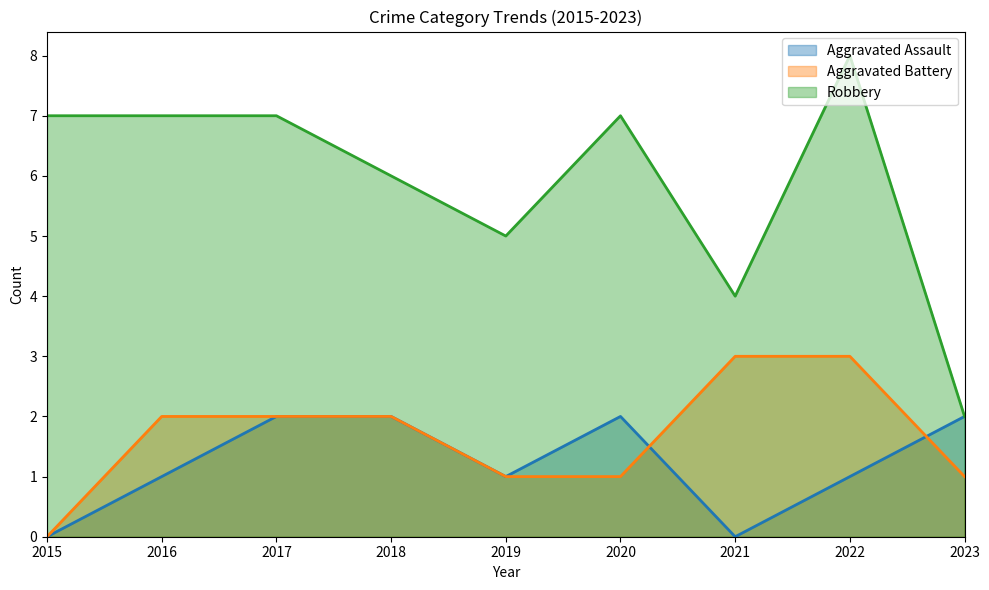

How many values in the Aggravated Assault series exceed 1?

4